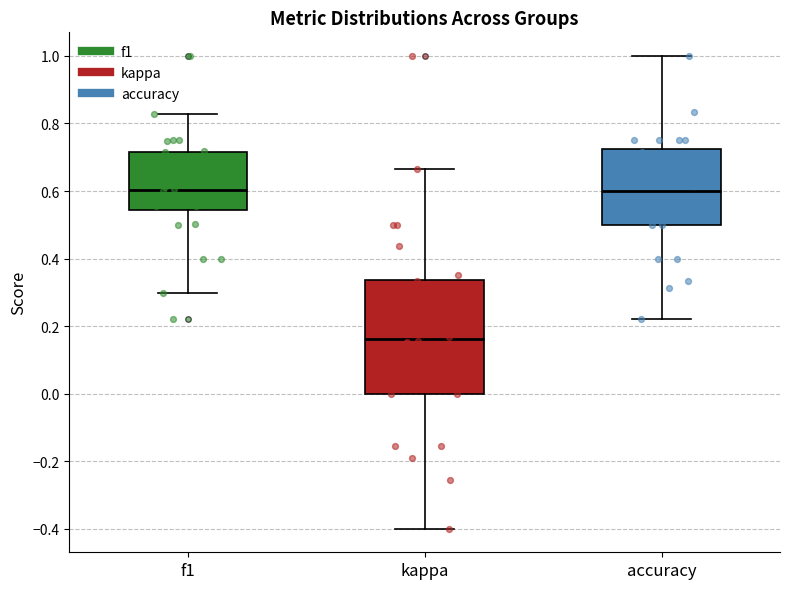

Reading left to right, transcribe this box plot: for each box, give where its median line is, the range the box spans, and where its two whiskers end, as read against the y-axis. The values are not printed on the chart, so give them approximately, as read against the axis.

f1: median 0.60, box 0.54 to 0.72, whiskers 0.30 to 0.82
kappa: median 0.16, box 0.00 to 0.34, whiskers -0.40 to 0.66
accuracy: median 0.60, box 0.50 to 0.72, whiskers 0.22 to 1.00